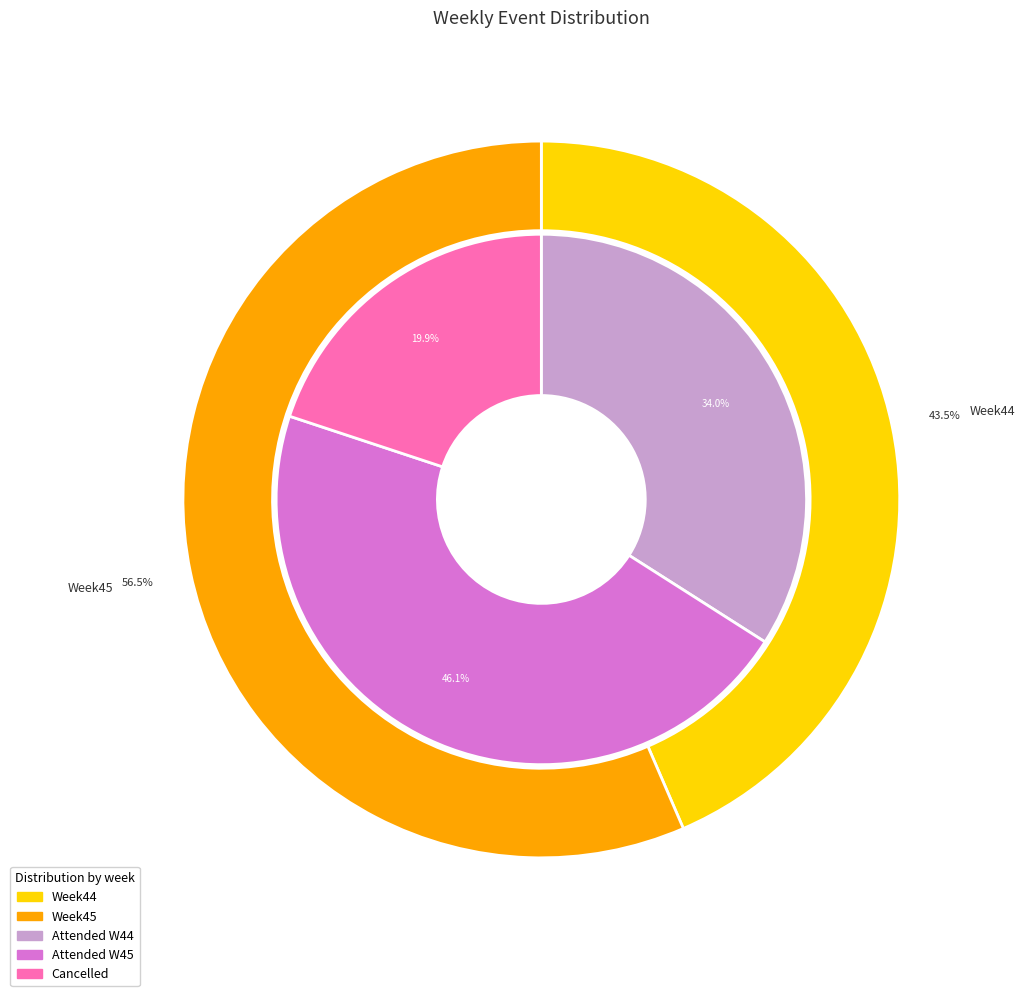

Is the sum of Week45 and Week44 greater than half?

Yes